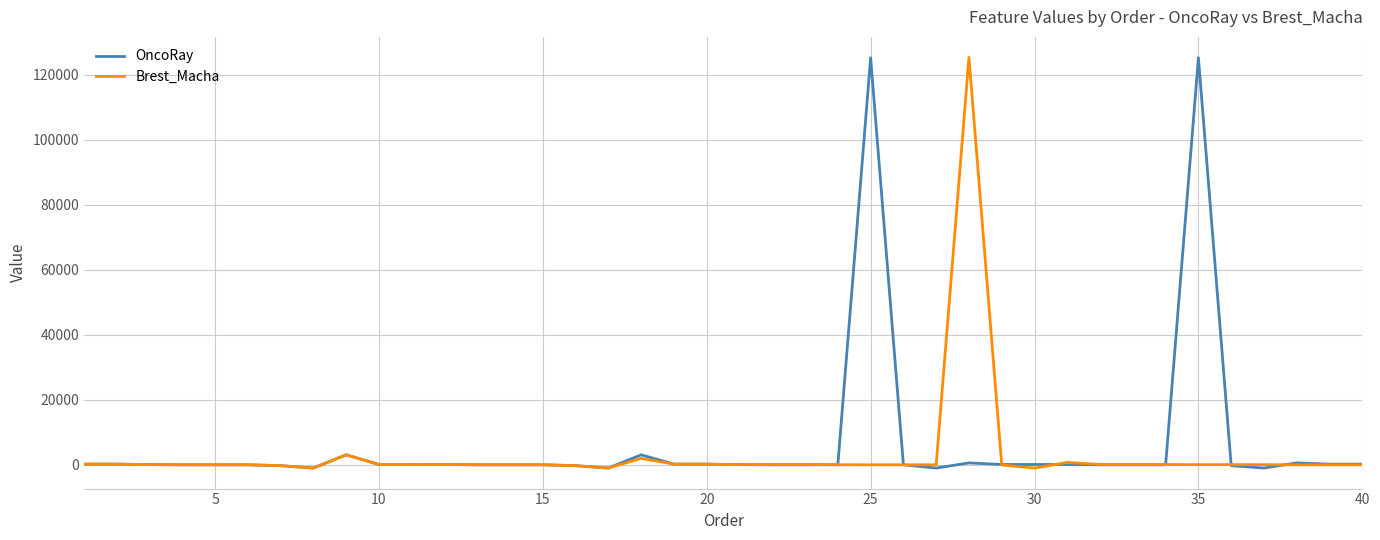

What is the maximum value for Brest_Macha?

125256.0